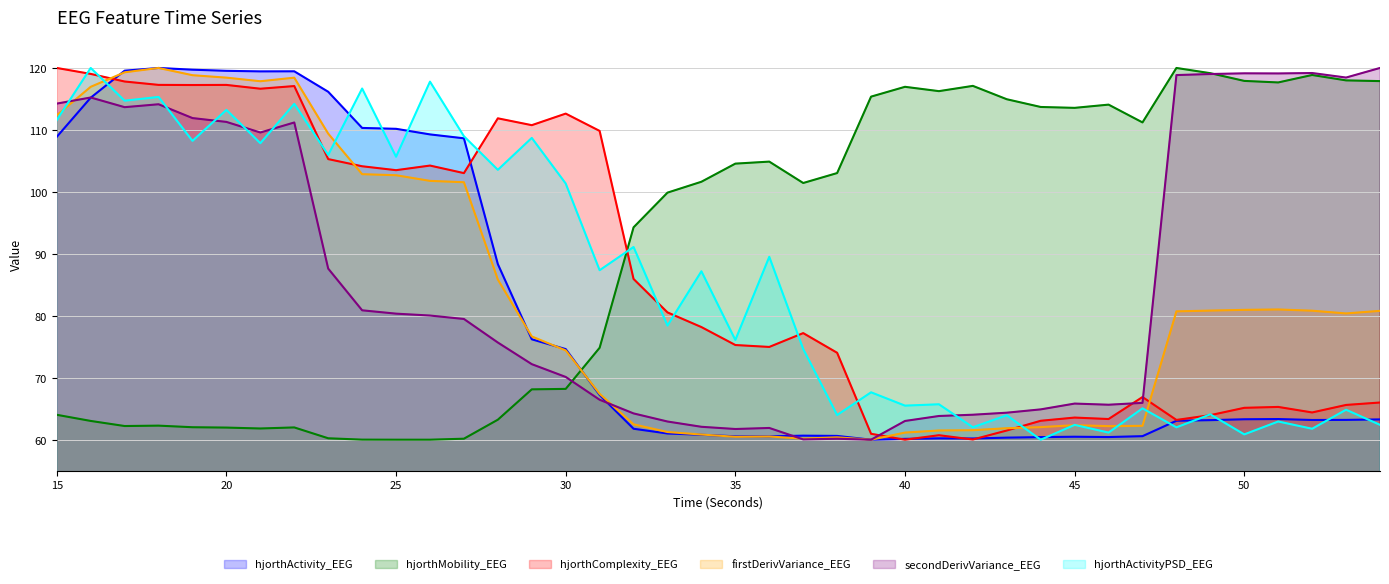

What is the lowest value of the secondDerivVariance_EEG series?

60.0